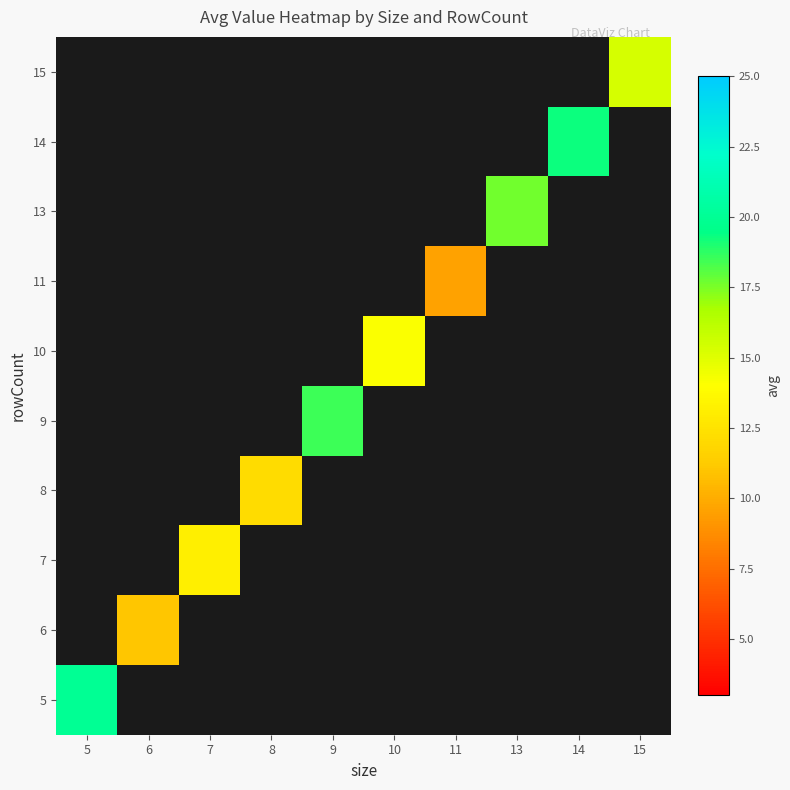

Between 5 and 14, which is larger?

14